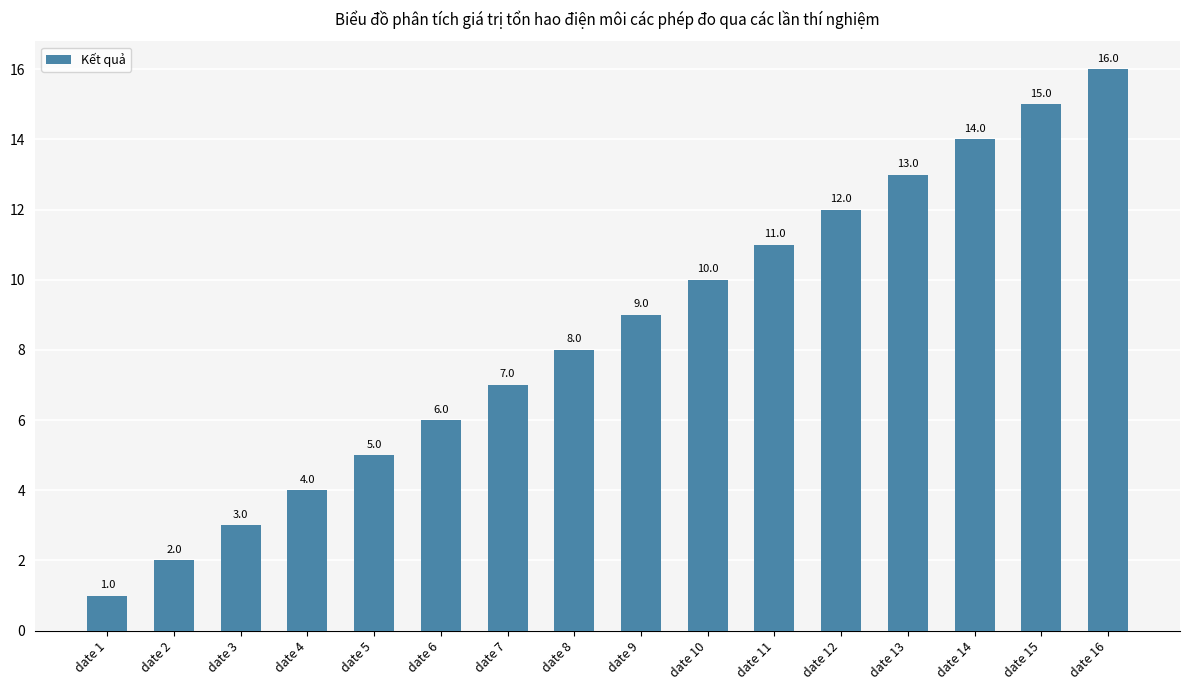

What is the difference between the second highest and second lowest values?

13